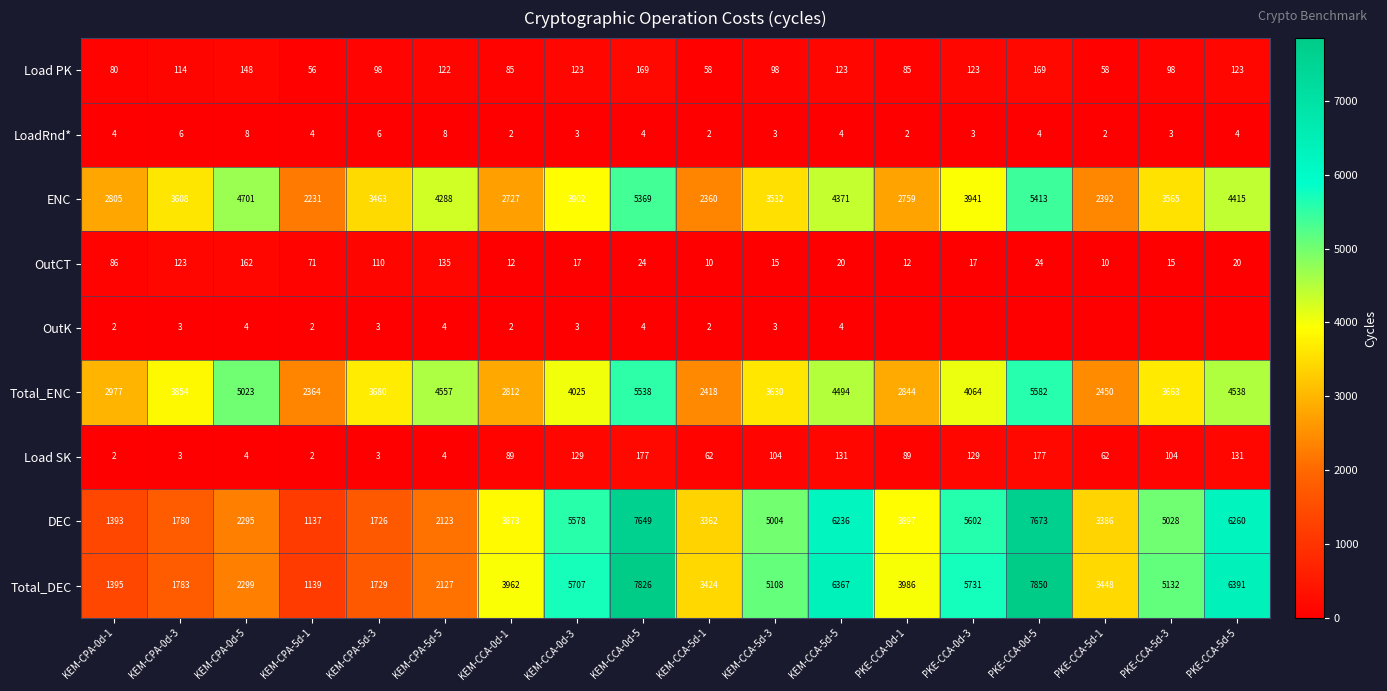

What is the lowest value of the Total_DEC series?

1139